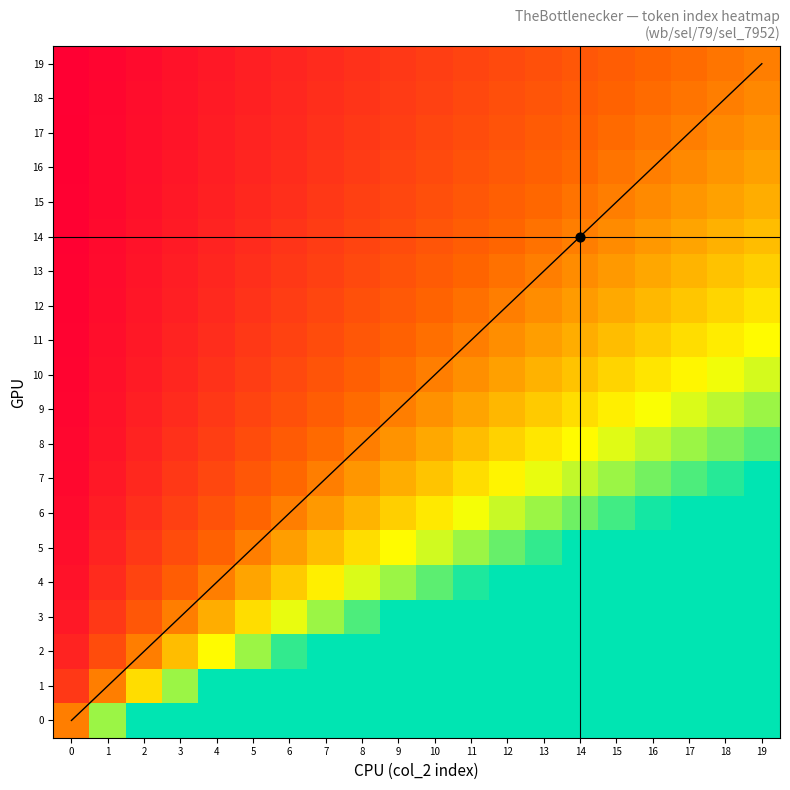

Which series has the largest total across all categories?

16